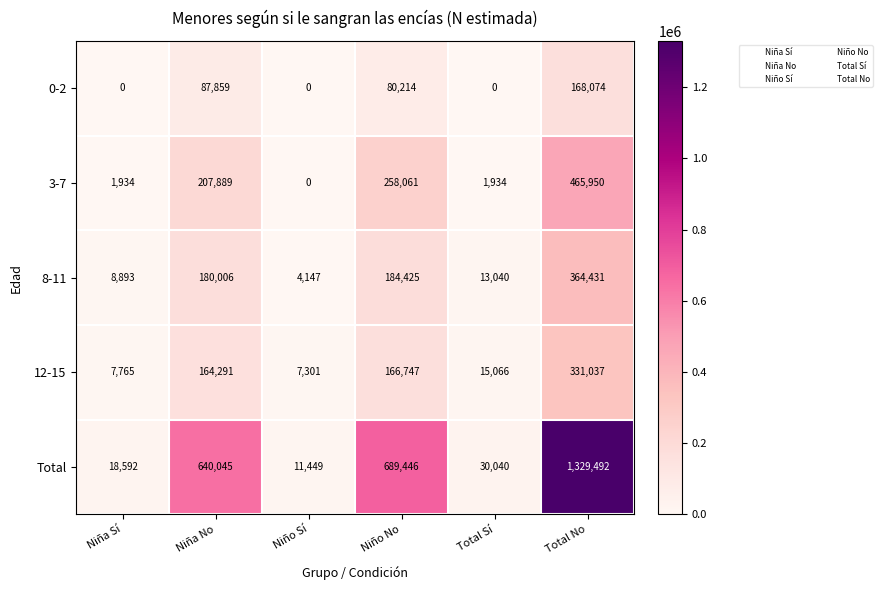

Reading left to right, list all the values displayed in this chart.

0-2: Niña Sí=0	Niña No=87859	Niño Sí=0	Niño No=80214	Total Sí=0	Total No=168074
3-7: Niña Sí=1934	Niña No=207889	Niño Sí=0	Niño No=258061	Total Sí=1934	Total No=465950
8-11: Niña Sí=8893	Niña No=180006	Niño Sí=4147	Niño No=184425	Total Sí=13040	Total No=364431
12-15: Niña Sí=7765	Niña No=164291	Niño Sí=7301	Niño No=166747	Total Sí=15066	Total No=331037
Total: Niña Sí=18592	Niña No=640045	Niño Sí=11449	Niño No=689446	Total Sí=30040	Total No=1329492